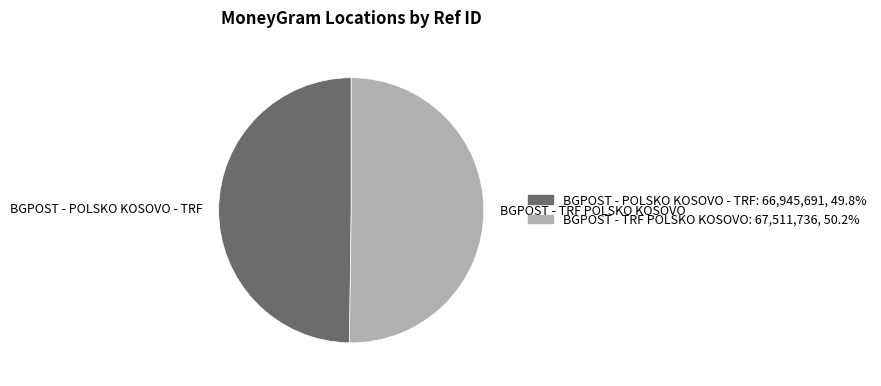

Approximately how many times larger is the value at BGPOST - POLSKO KOSOVO - TRF compared to BGPOST - TRF POLSKO KOSOVO?

1.0